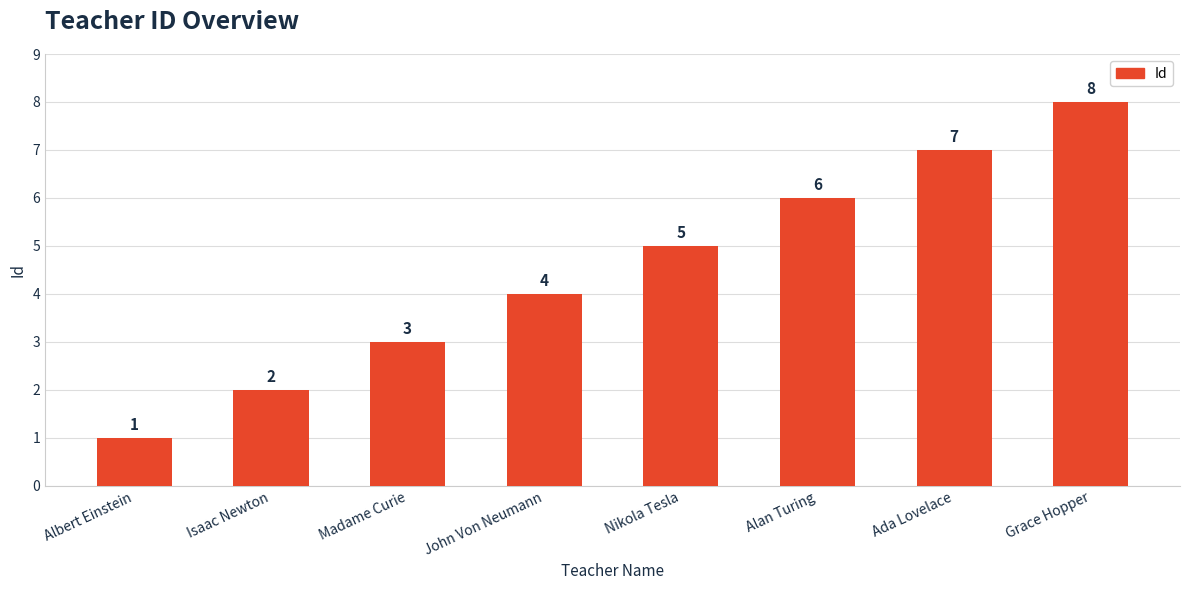

What is the label of the 1st bar from the right?

Grace Hopper